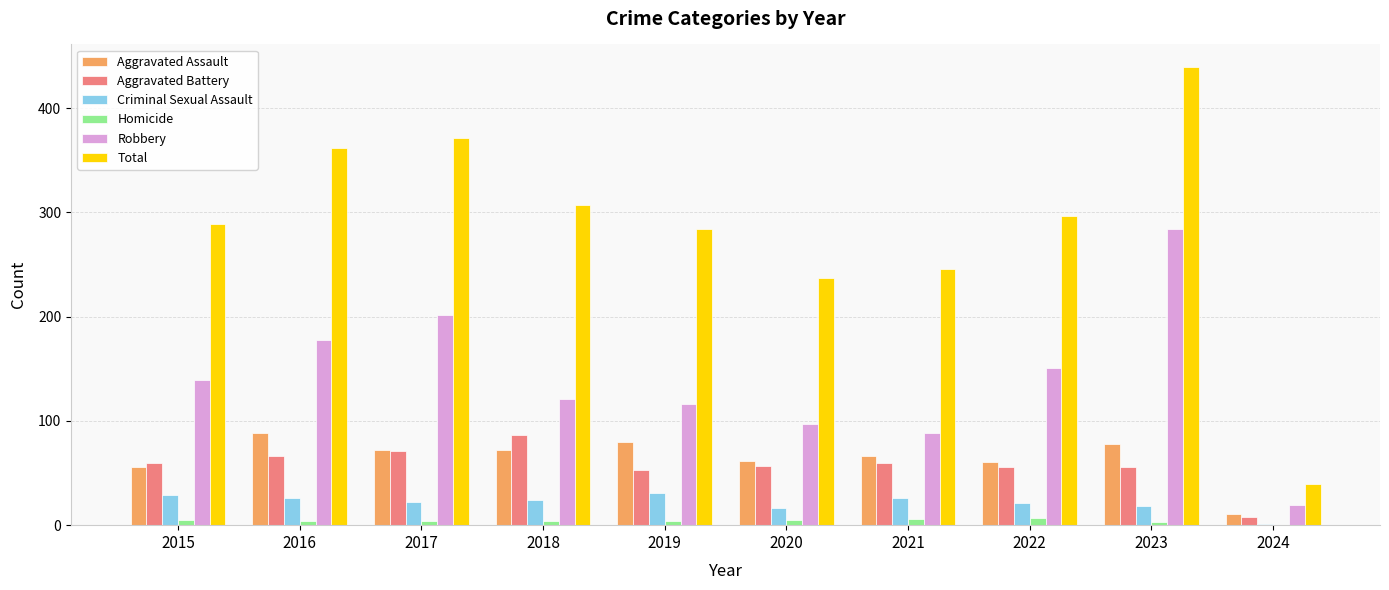

Between 2020 and 2023, which series saw the biggest shift?

Total